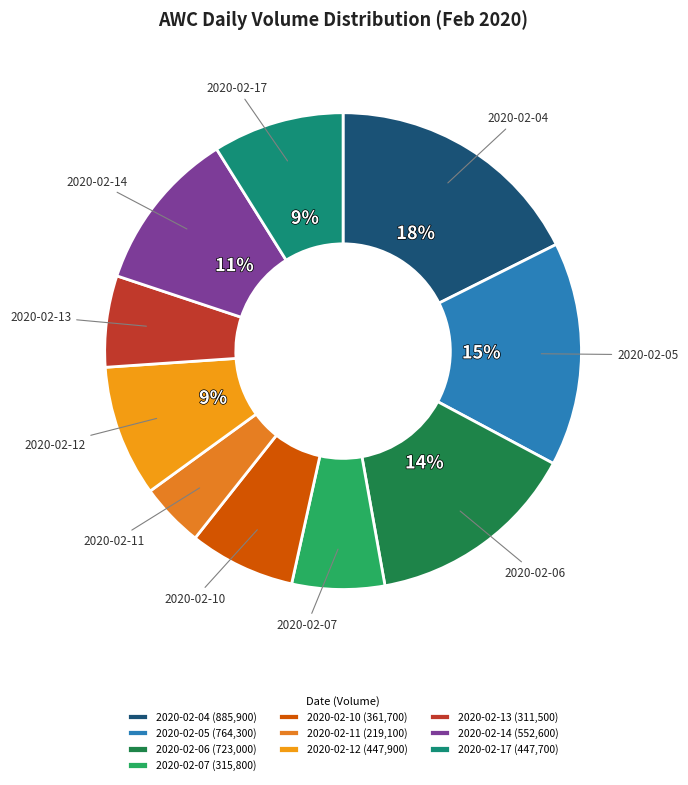

To the nearest percent, what percentage of the pie is 2020-02-04?

18%